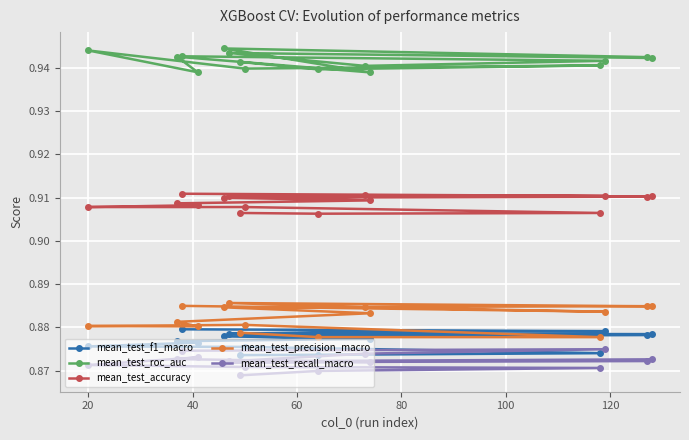

Does the chart display data point markers on the line(s)?

Yes